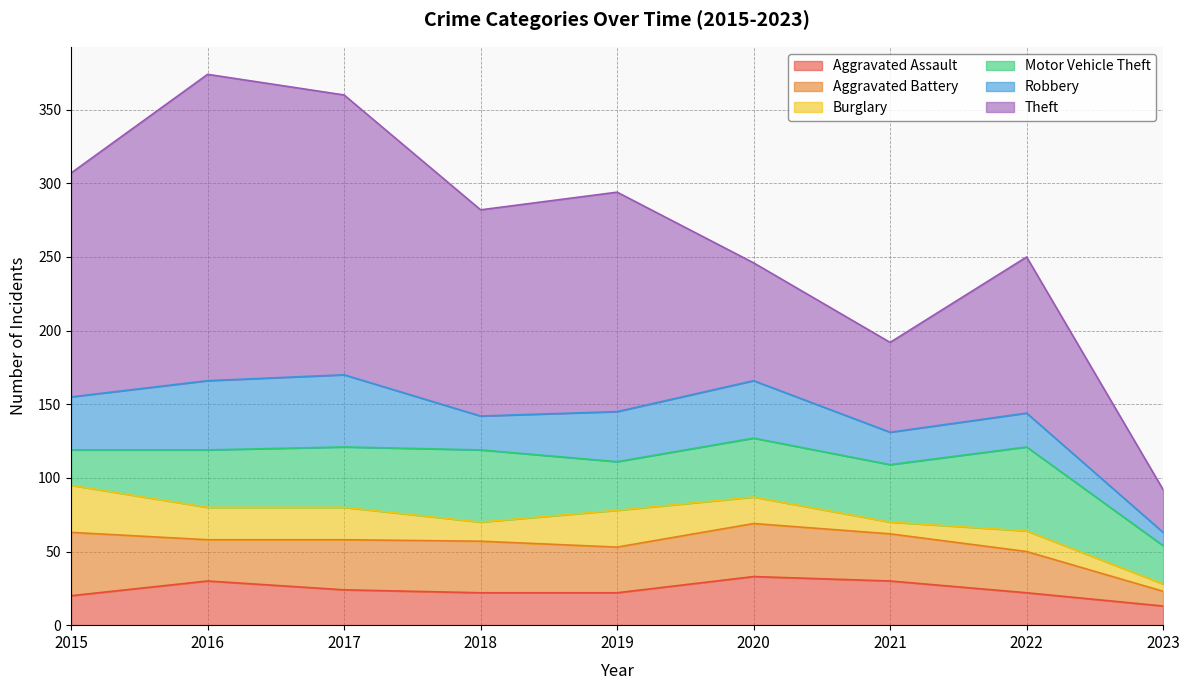

How many data points does each series have?

9